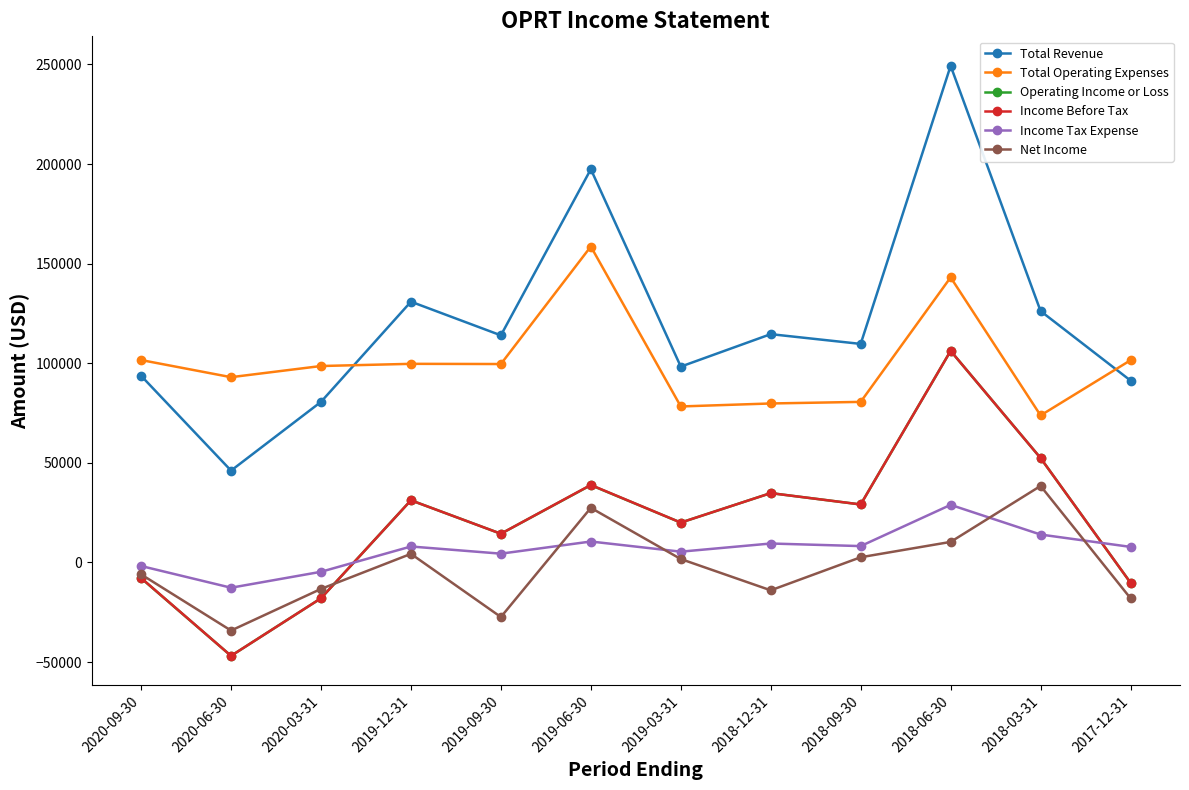

Does the chart have visible grid lines?

No